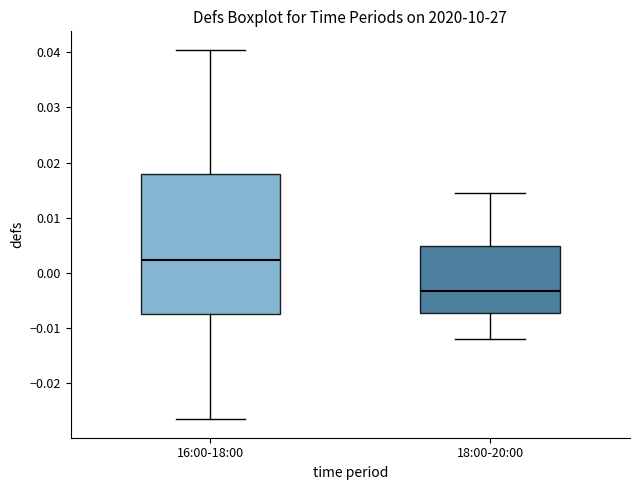

Reading left to right, transcribe this box plot: for each box, give where its median line is, the range the box spans, and where its two whiskers end, as read against the y-axis. The values are not printed on the chart, so give them approximately, as read against the axis.

16:00-18:00: median 0.002, box -0.007 to 0.018, whiskers -0.027 to 0.040
18:00-20:00: median -0.003, box -0.007 to 0.005, whiskers -0.012 to 0.014